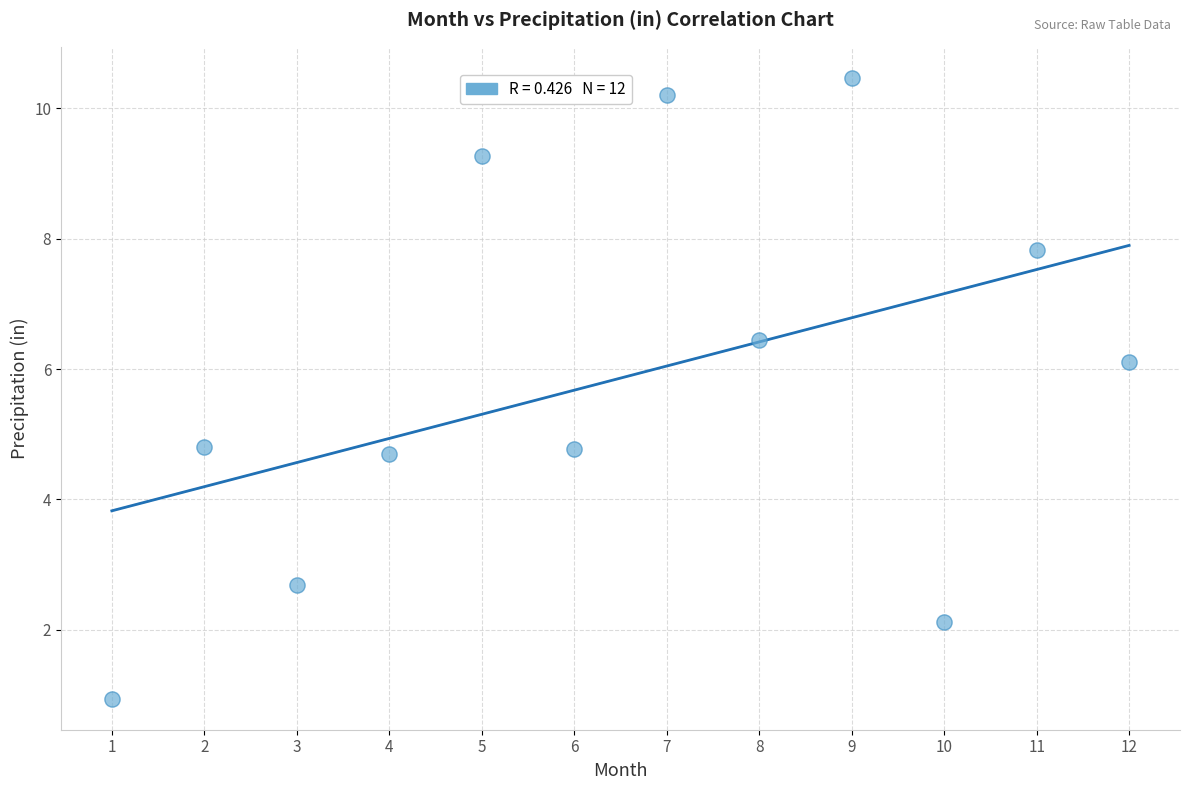

What is the average X value?

6.5